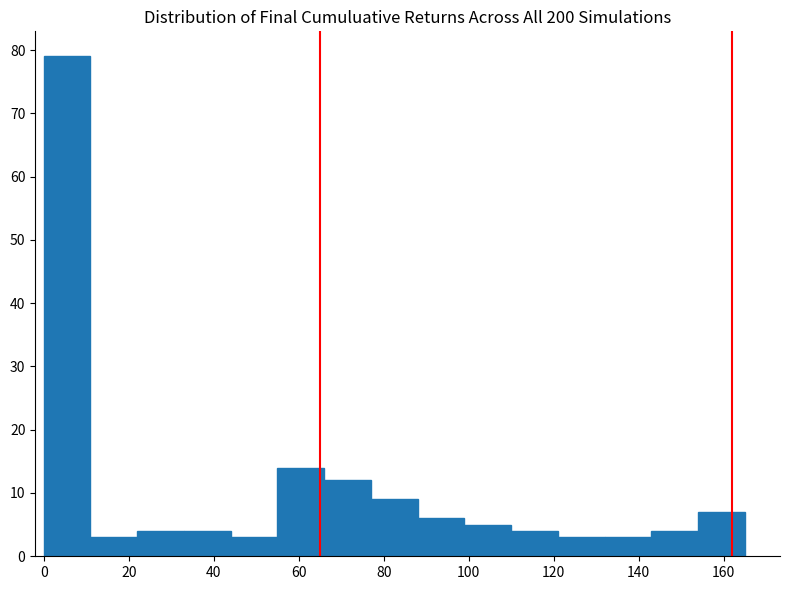

Reading left to right, list every bar in this chart as the range it spans on the x-axis followed by its height. Neither the bar edges nor the heights are printed on the chart, so give them approximately, as read against the axes.

0 to 11: 79
11 to 22: 3
22 to 33: 4
33 to 44: 4
44 to 55: 3
55 to 66: 14
66 to 77: 12
77 to 88: 9
88 to 99: 6
99 to 110: 5
110 to 121: 4
121 to 132: 3
132 to 143: 3
143 to 154: 4
154 to 165: 7